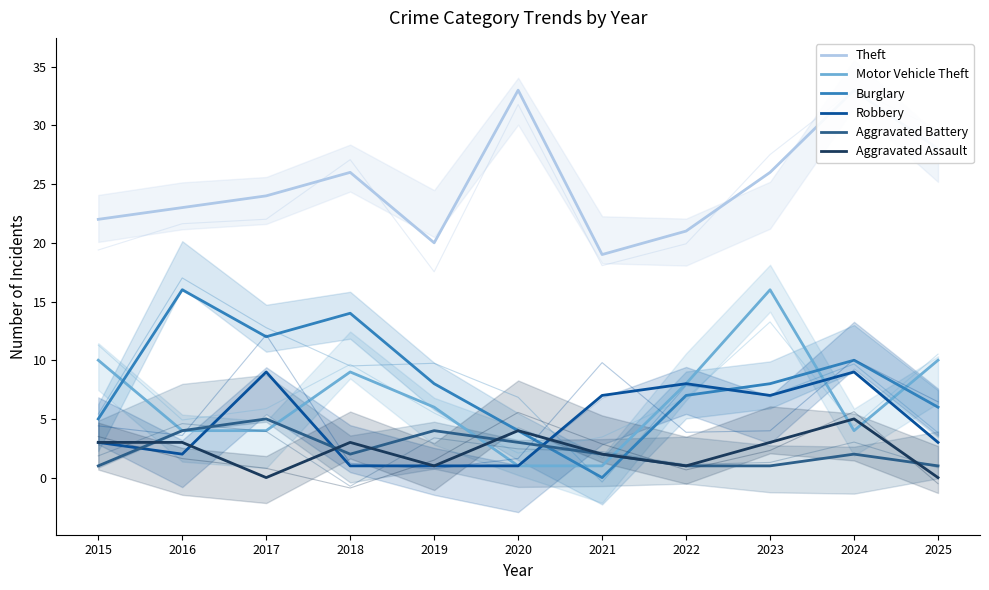

Reading right to left, what are all the values shown in this chart?

Theft: 2025=28	2024=33	2023=26	2022=21	2021=19	2020=33	2019=20	2018=26	2017=24	2016=23	2015=22
Motor Vehicle Theft: 2025=10	2024=4	2023=16	2022=8	2021=1	2020=1	2019=6	2018=9	2017=4	2016=4	2015=10
Burglary: 2025=6	2024=10	2023=8	2022=7	2021=0	2020=4	2019=8	2018=14	2017=12	2016=16	2015=5
Robbery: 2025=3	2024=9	2023=7	2022=8	2021=7	2020=1	2019=1	2018=1	2017=9	2016=2	2015=3
Aggravated Battery: 2025=1	2024=2	2023=1	2022=1	2021=2	2020=3	2019=4	2018=2	2017=5	2016=4	2015=1
Aggravated Assault: 2025=0	2024=5	2023=3	2022=1	2021=2	2020=4	2019=1	2018=3	2017=0	2016=3	2015=3